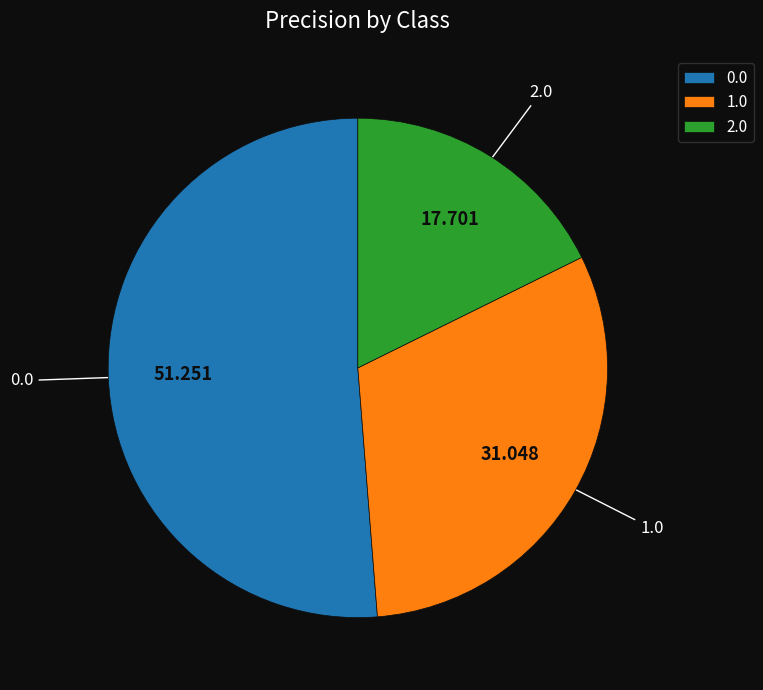

Combined, do 1.0 and 2.0 account for over 50%?

No